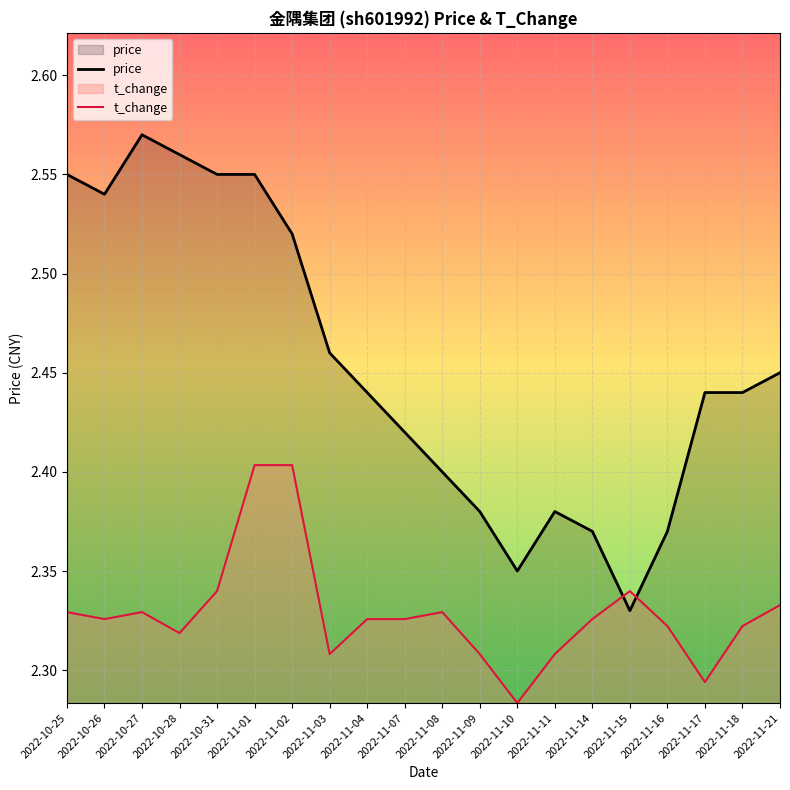

What is the label of the 8th point from the right?

2022-11-10